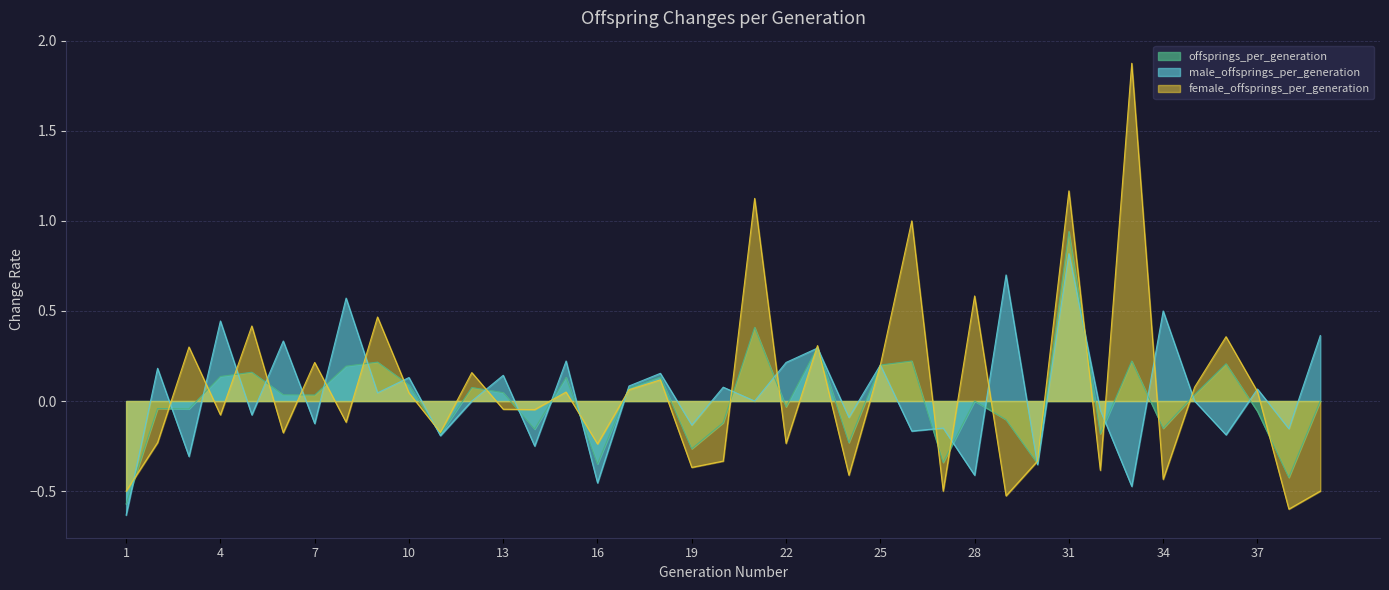

What is the highest value of the female_offsprings_per_generation series?

1.9